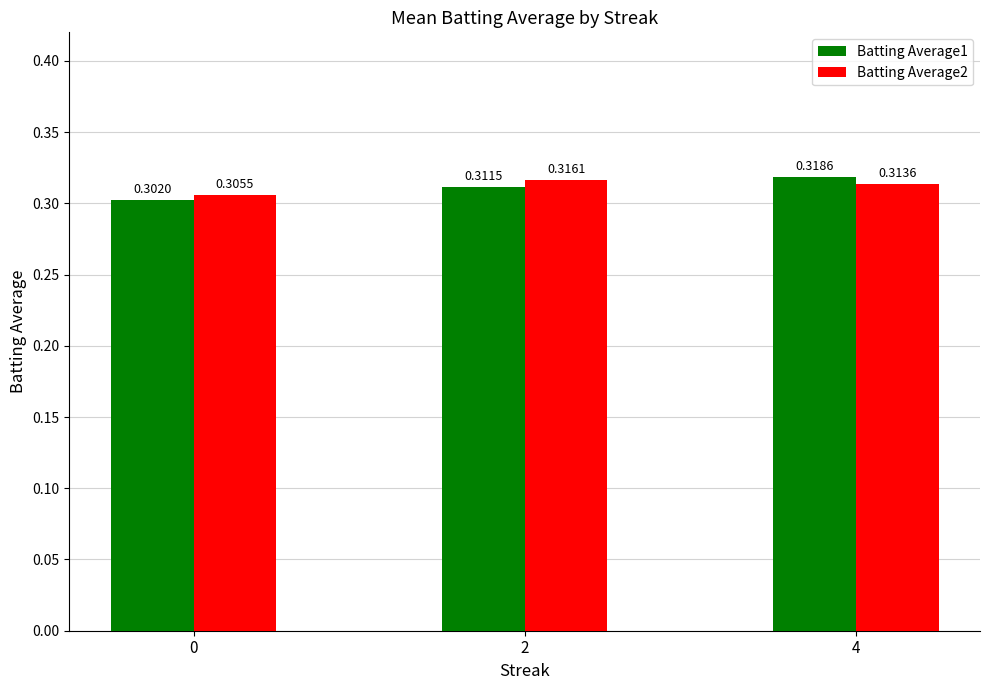

Between 0 and 4, which series saw the biggest shift?

Batting Average1